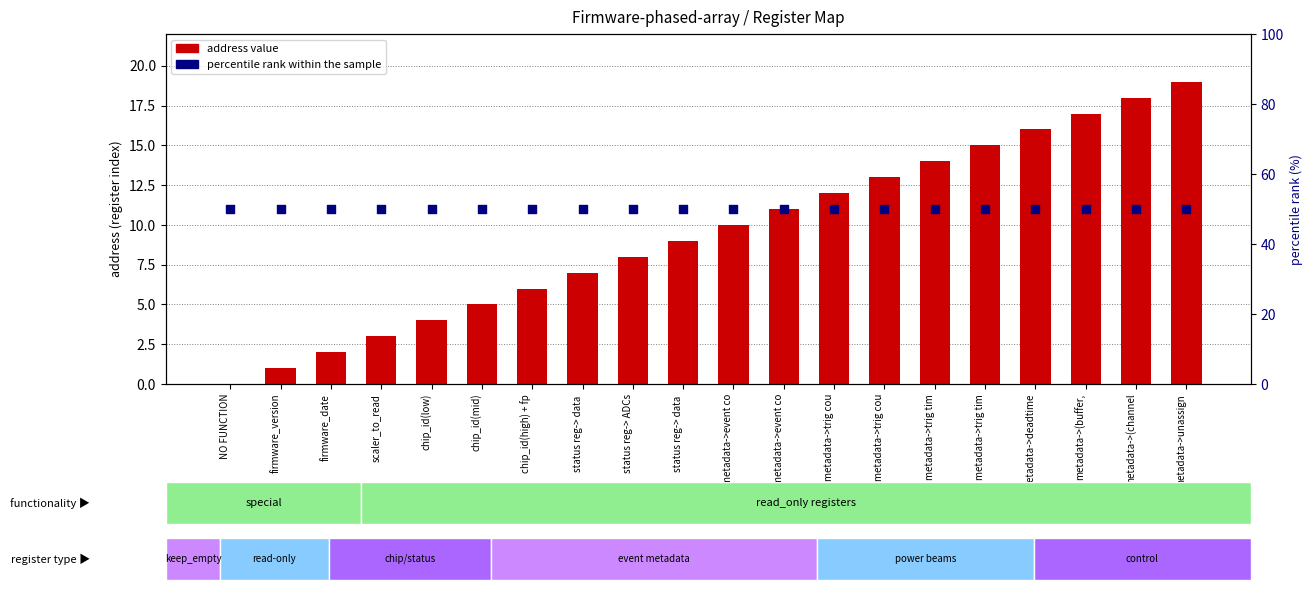

Which series has the largest total across all categories?

percentile rank within the sample